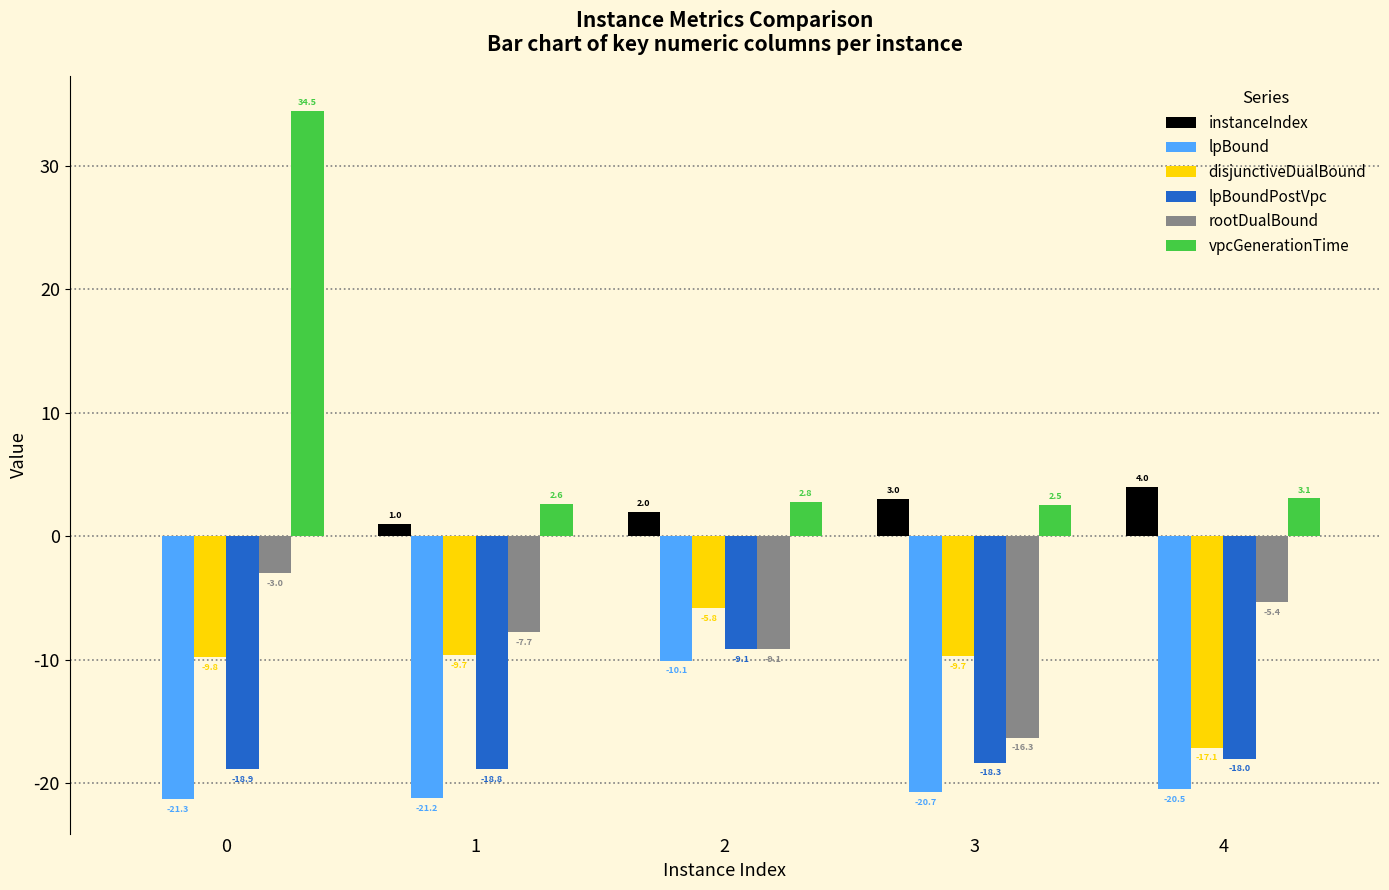

What is the maximum value for instanceIndex?

4.0